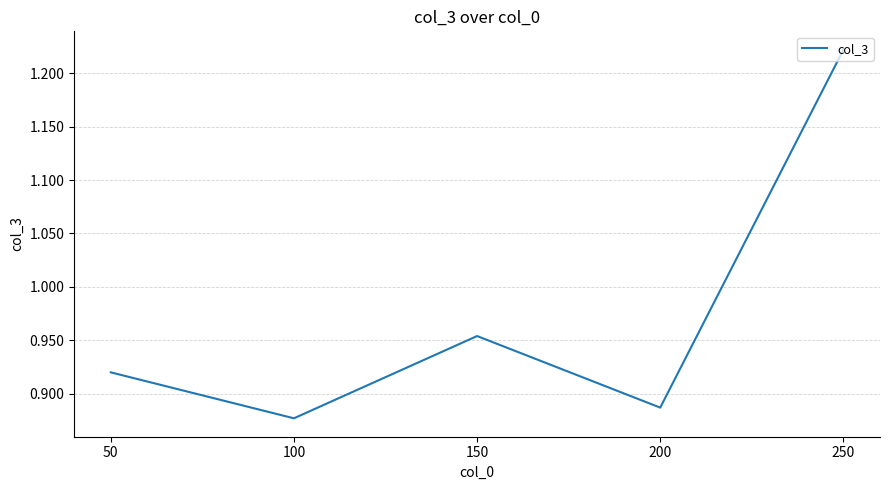

At which category does the data reach its first local peak?

150